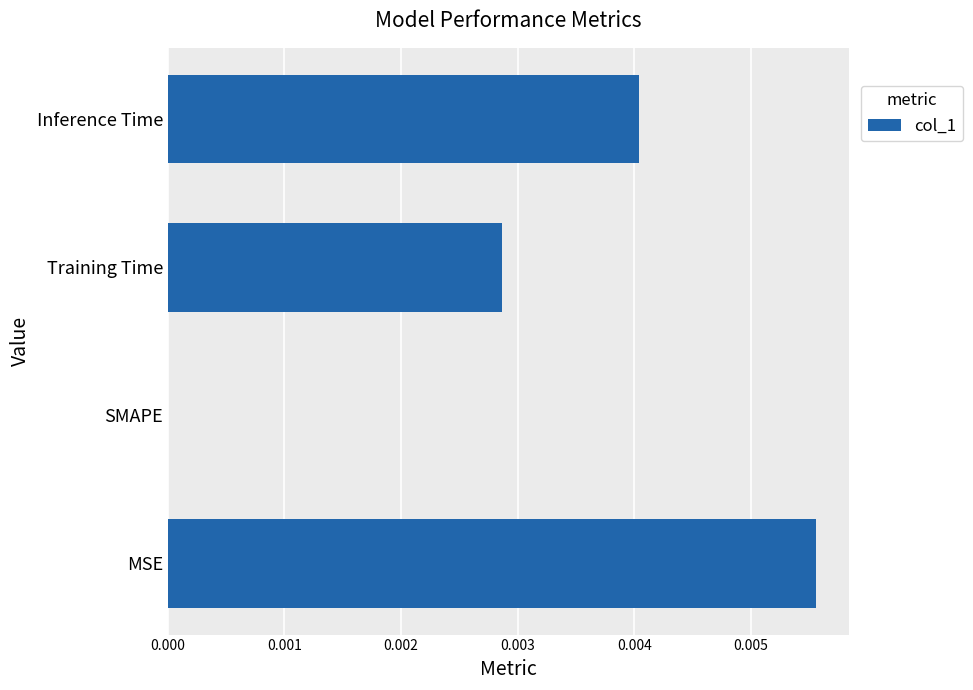

How many positive values are there?

3